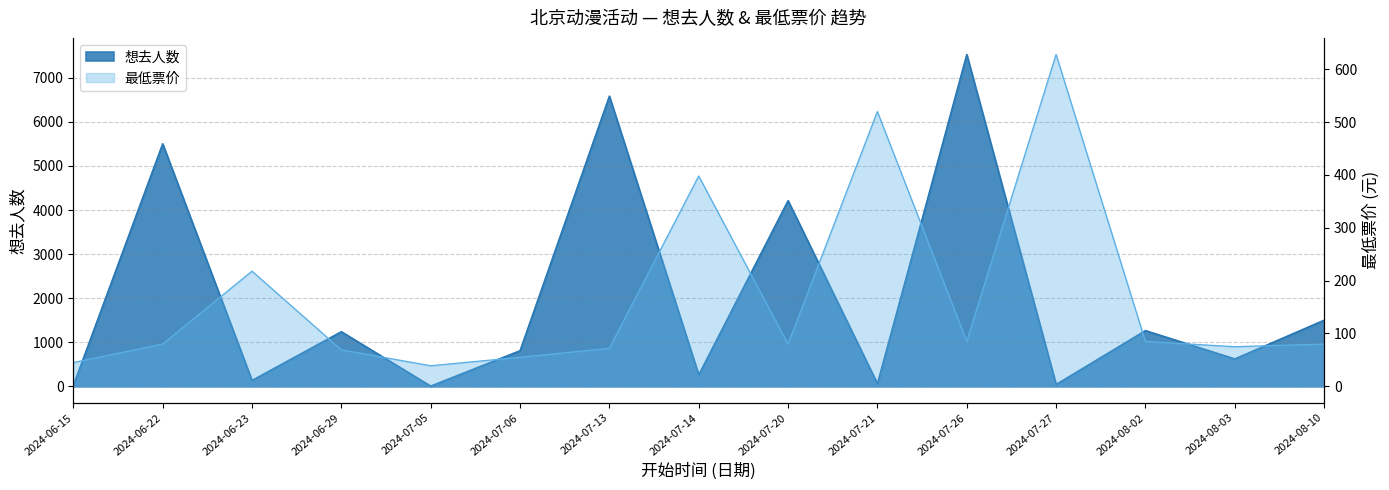

What is the spread (max minus min) of values at 2024-08-03?

549